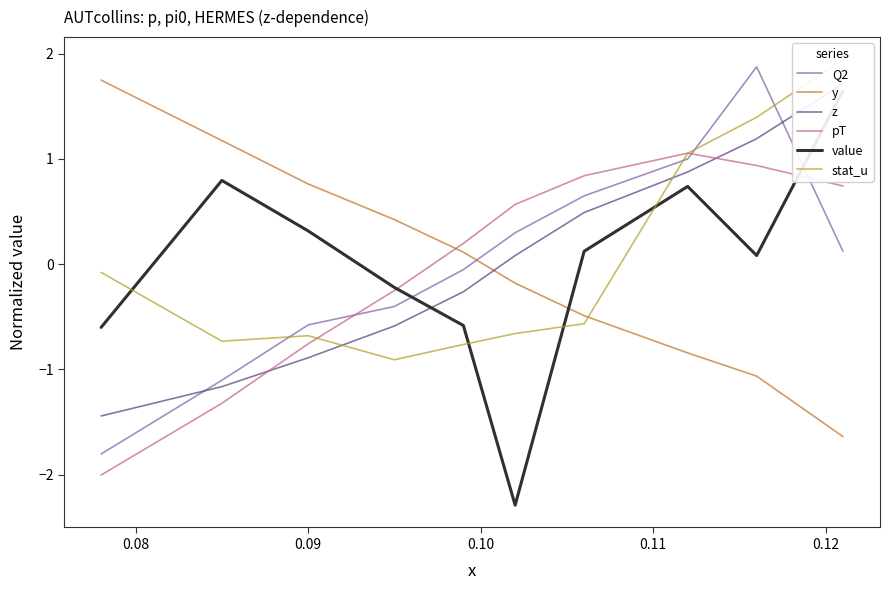

What is the minimum value for Q2?

-1.8